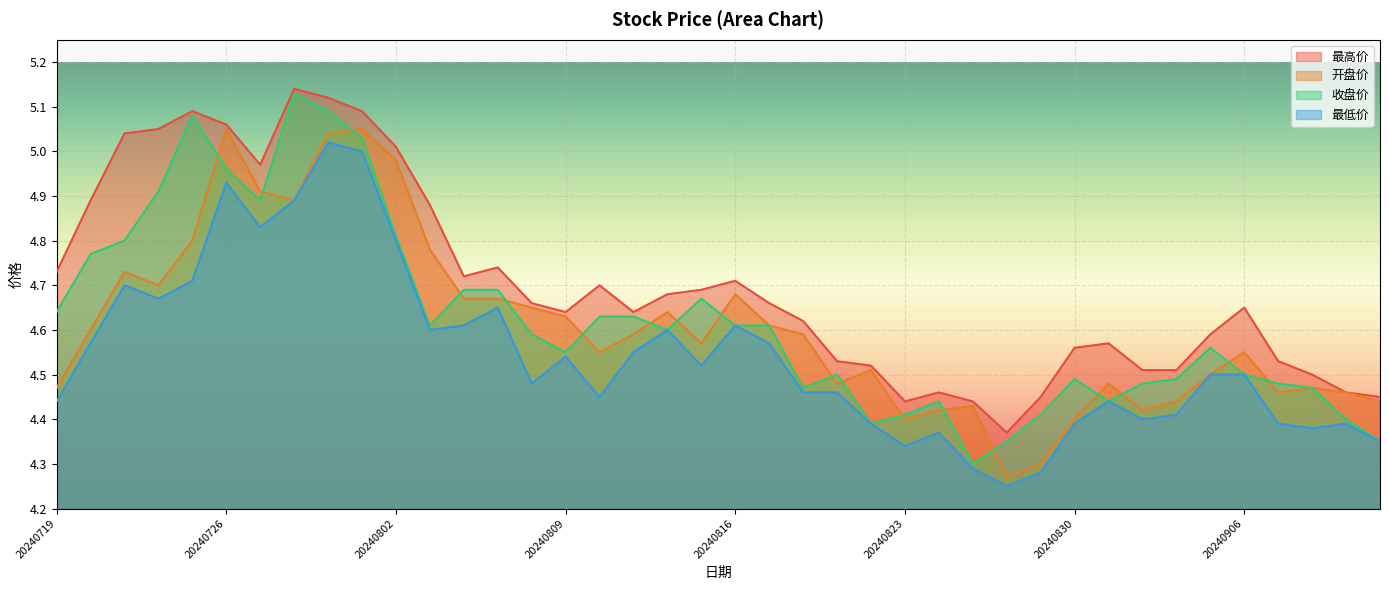

True or false: 开盘价 and 最低价 cross at least once.

False